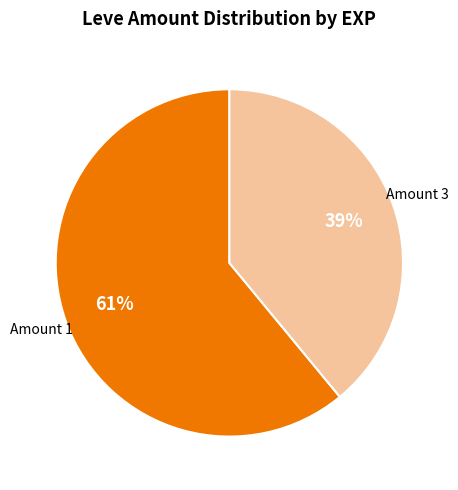

Does any single category account for the majority?

Yes